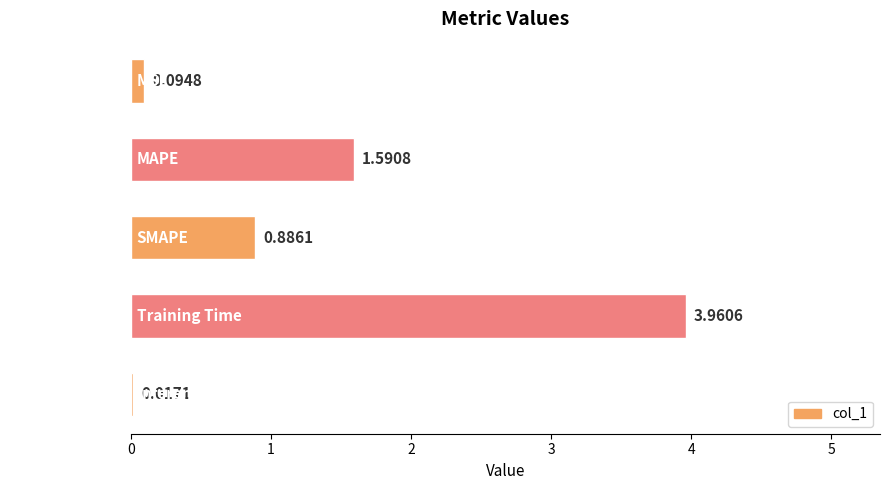

What is the difference between the maximum and minimum values?

3.9